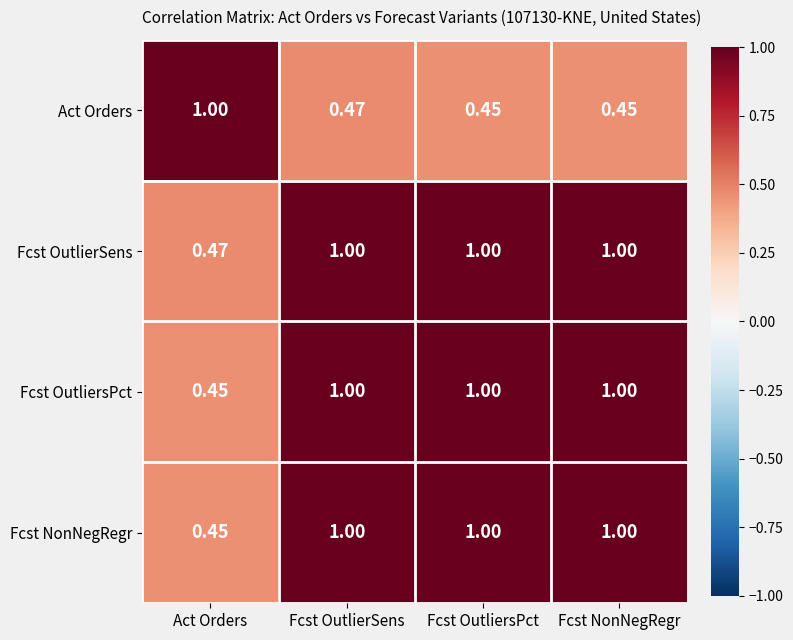

At which label does Fcst NonNegRegr reach its minimum?

Act Orders